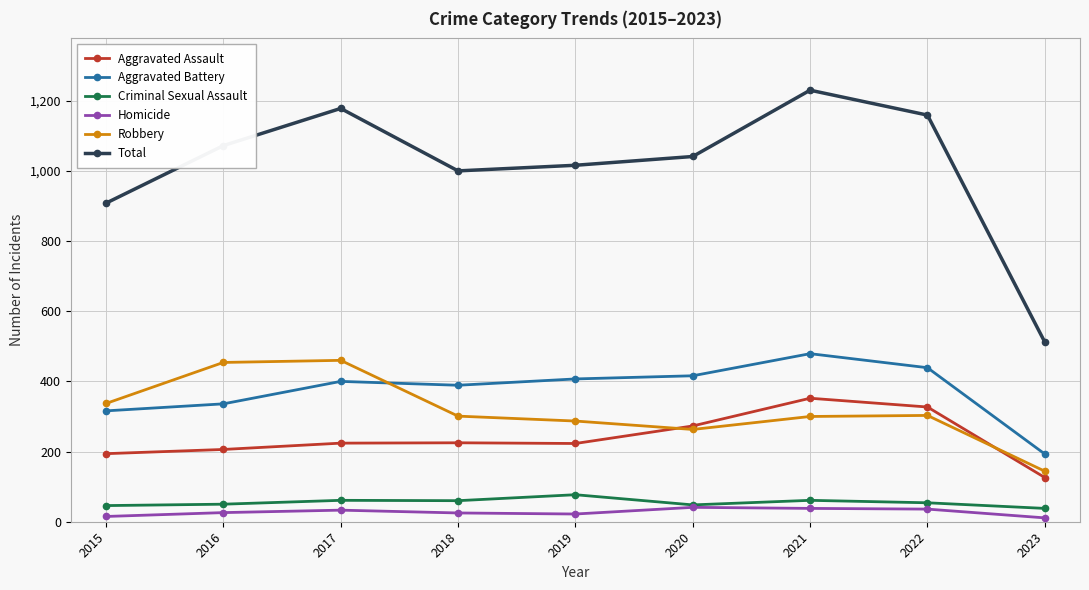

What is the sum of the Aggravated Battery values at 2021 and 2015?

795